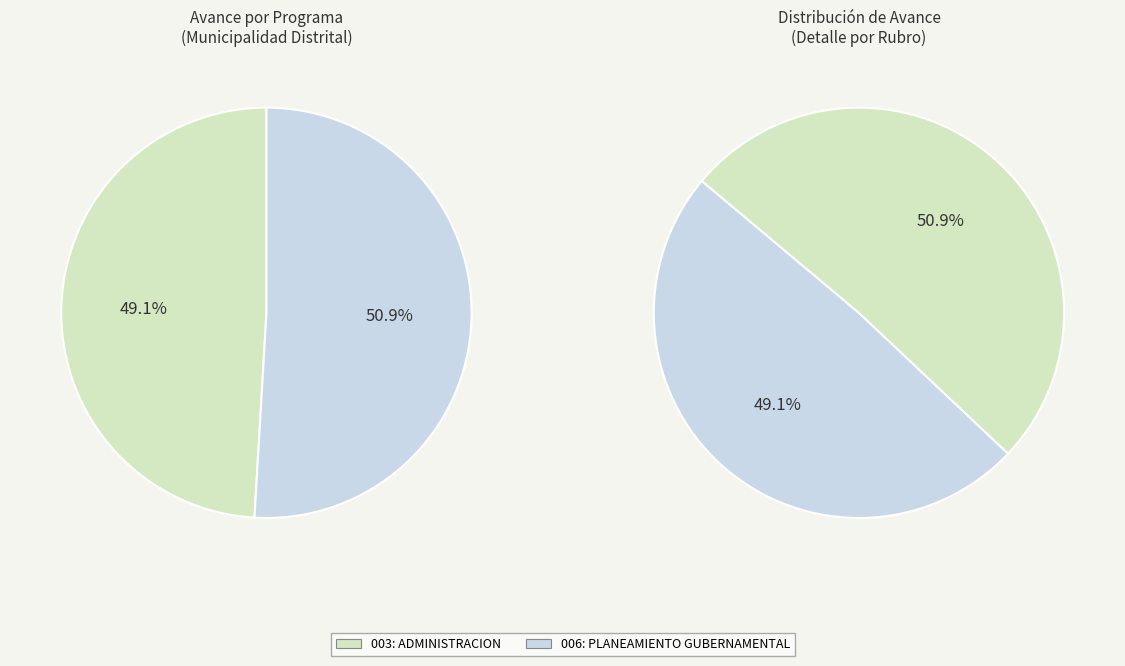

How many segments does this pie chart have?

2